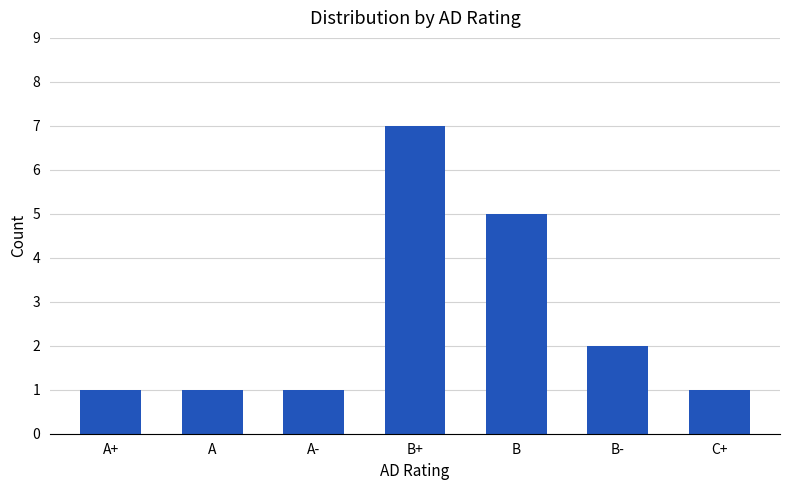

Approximately how many times larger is the value at B- compared to A?

2.0